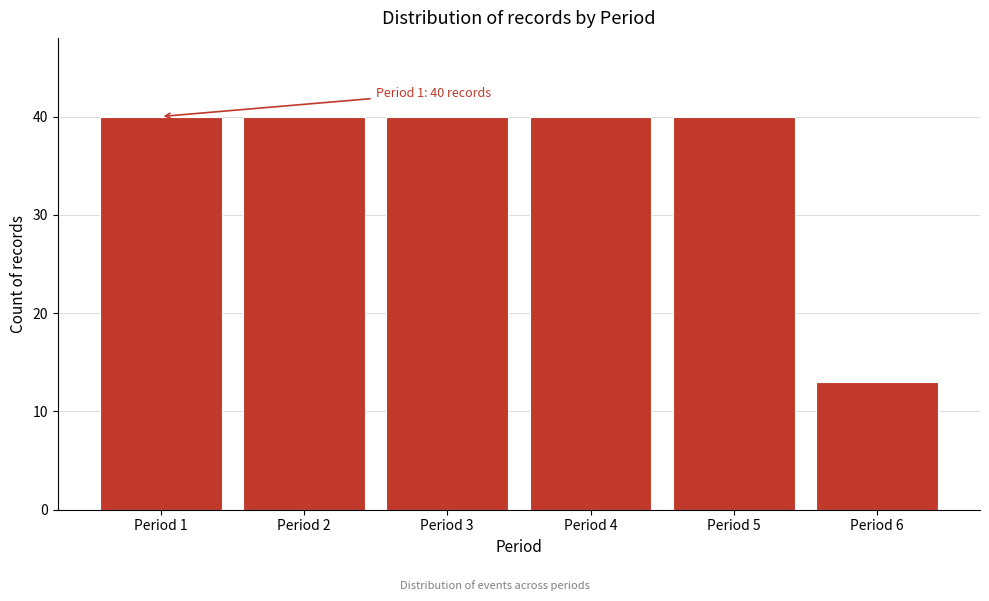

Reading left to right, transcribe all the data shown in this chart.

40	40	40	40	40	13